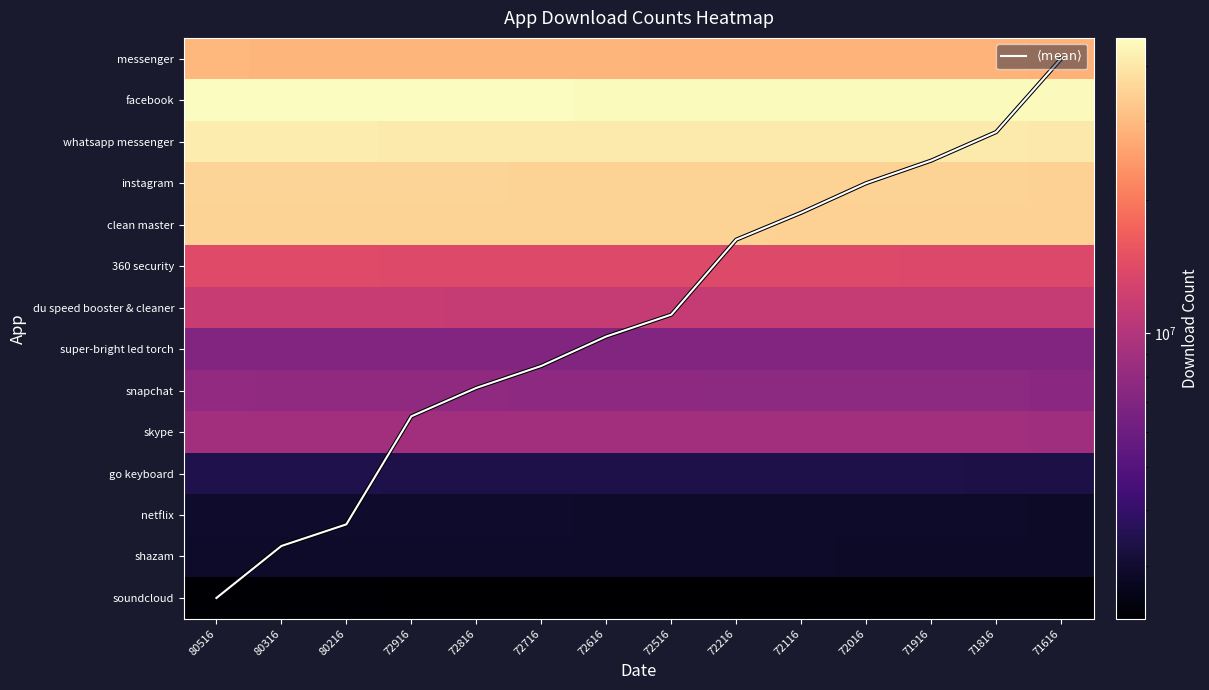

What is the average value of the skype series?

8847119.7